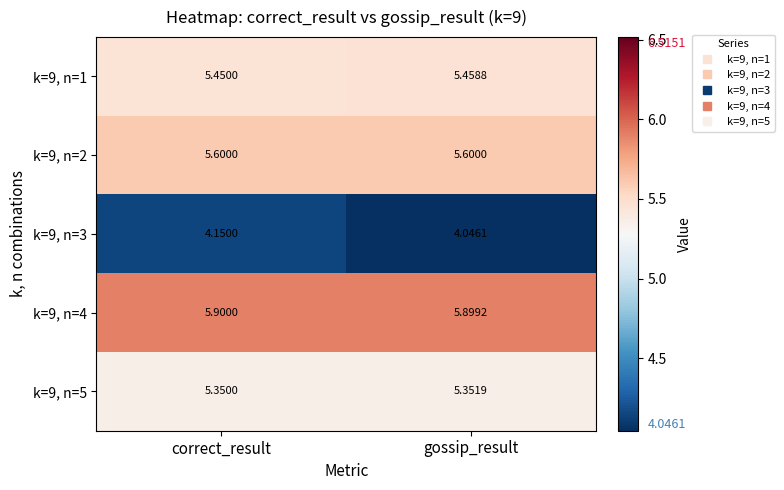

Which series has the widest spread of values?

k=9, n=3